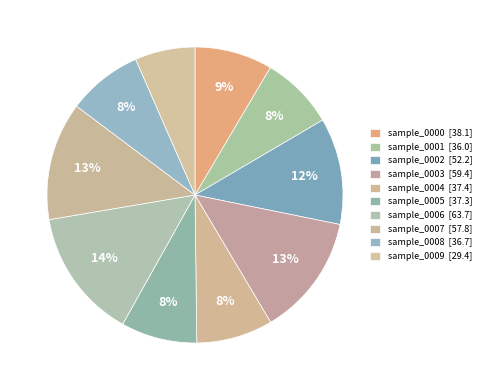

To the nearest percent, what is the average slice percentage?

10%